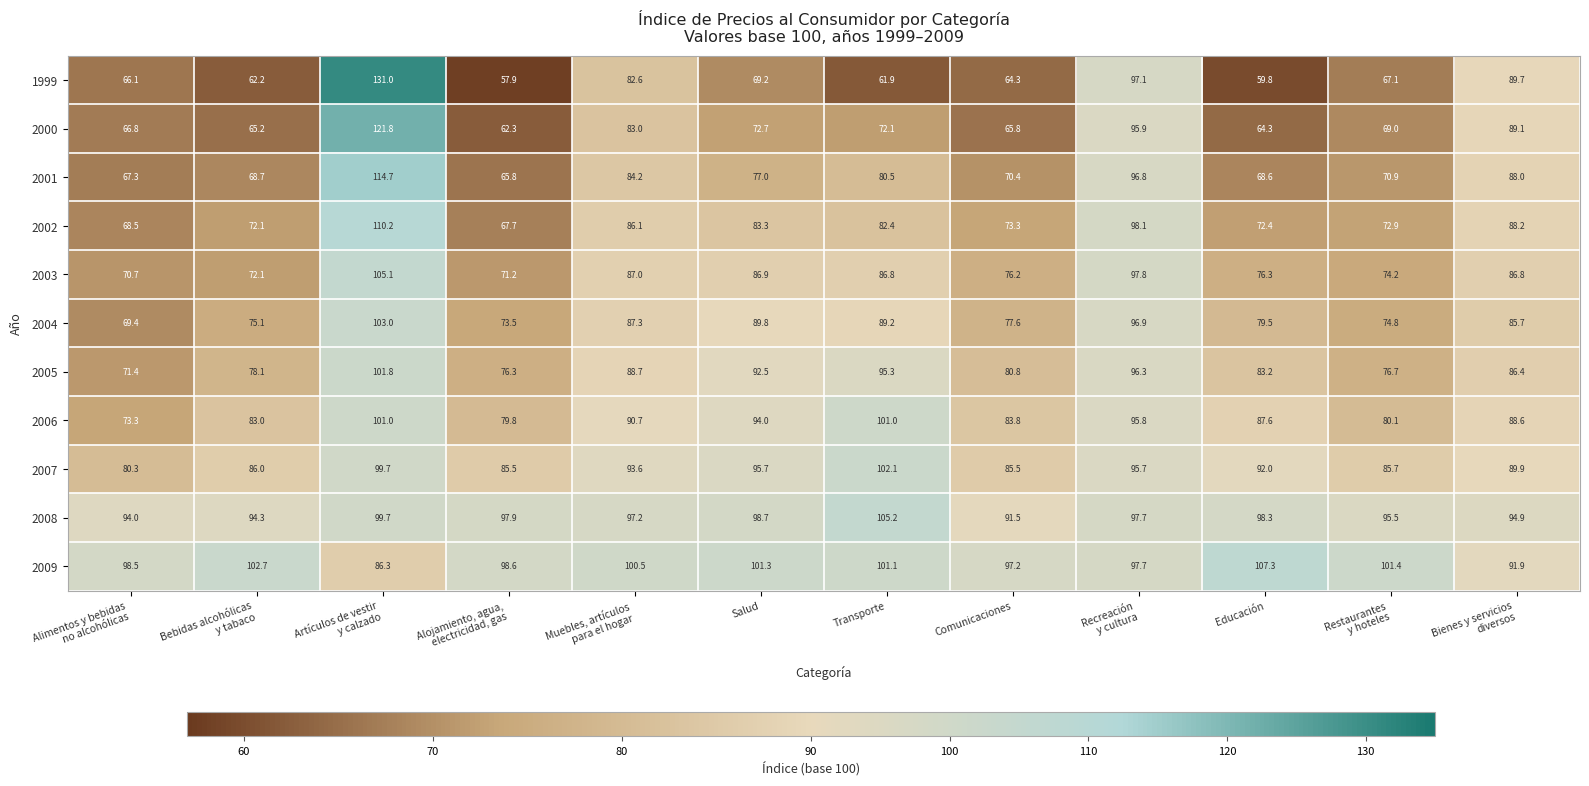

Which series has the widest spread of values?

1999